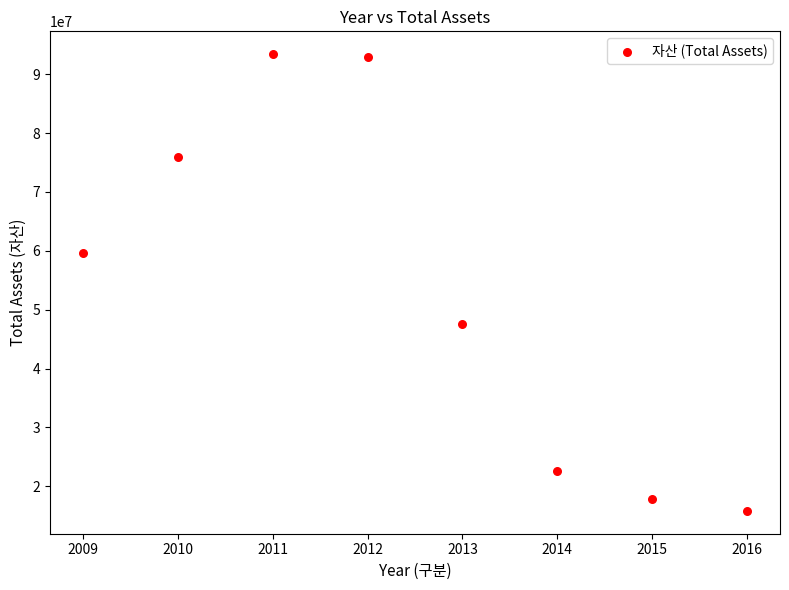

What is the average Y value?

53236399